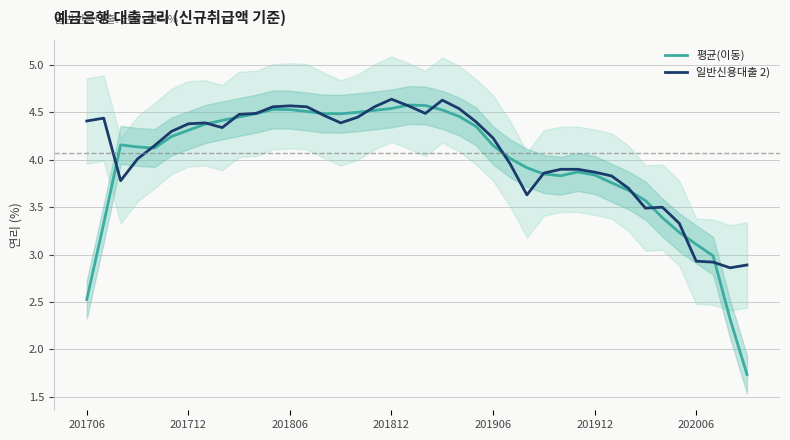

How many lines are shown in the chart?

2